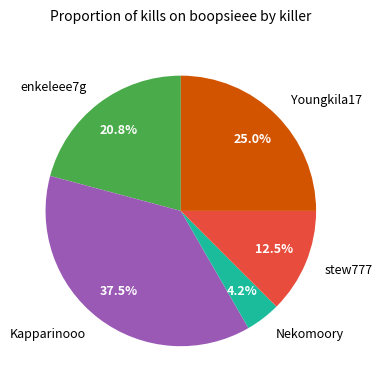

Which category has the biggest portion of the pie?

Kapparinooo